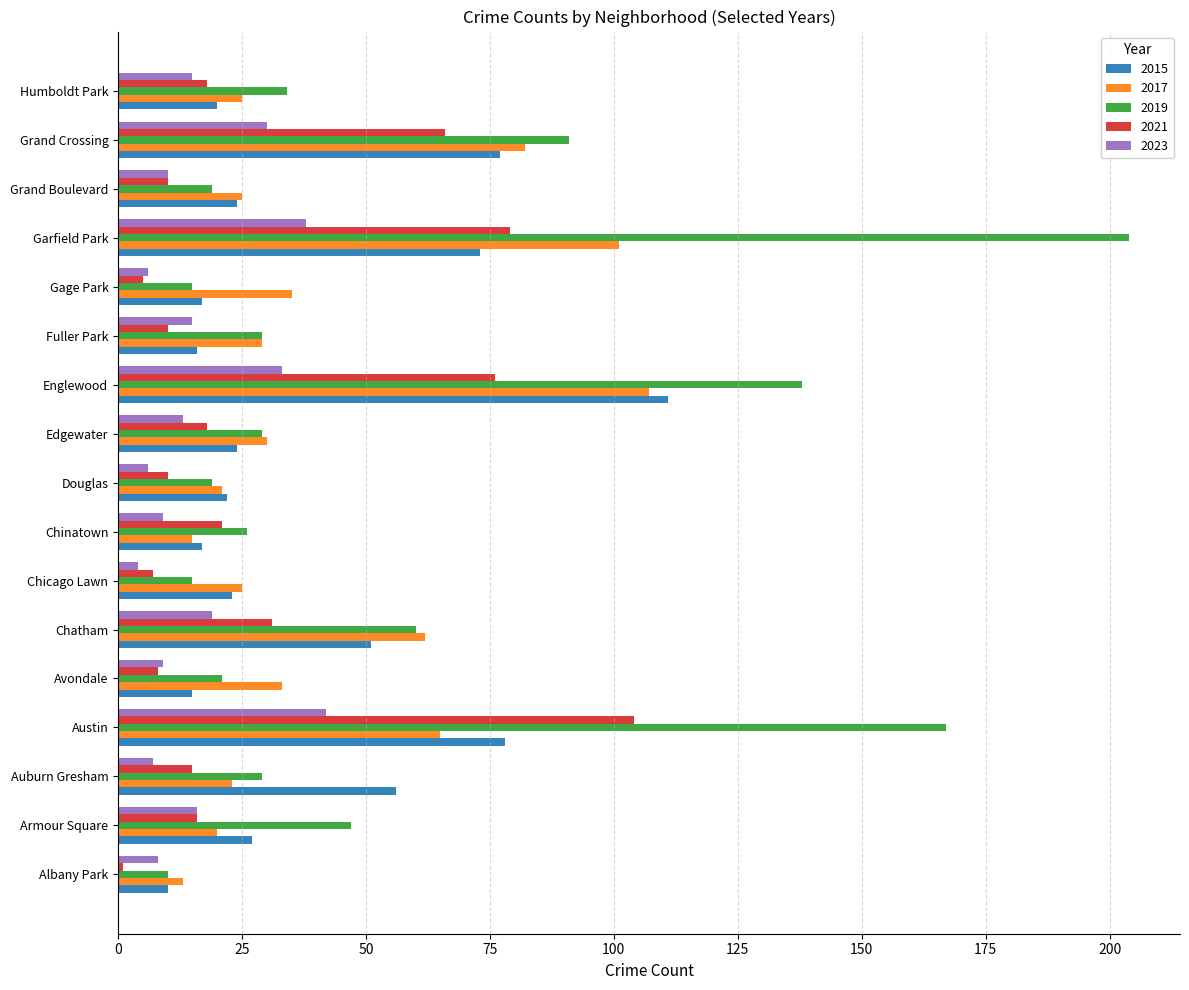

Rank the series by their maximum value, from highest to lowest.

2019, 2015, 2017, 2021, 2023